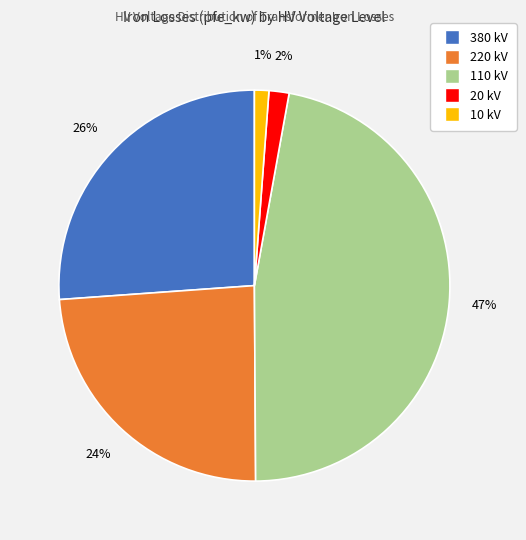

Is there a majority slice in this chart?

No